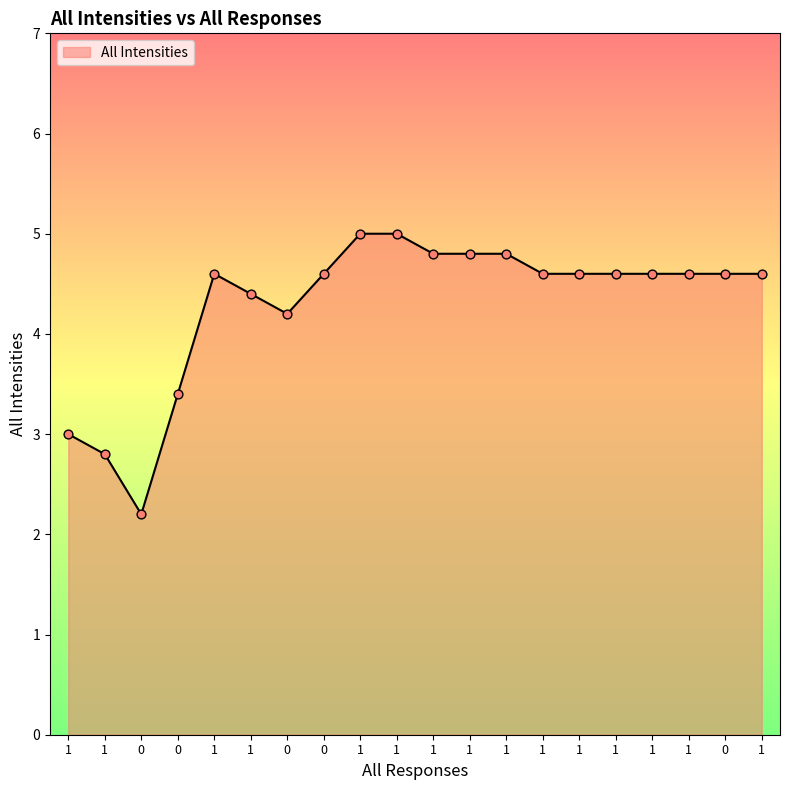

Between 1 and 1, which is larger?

1